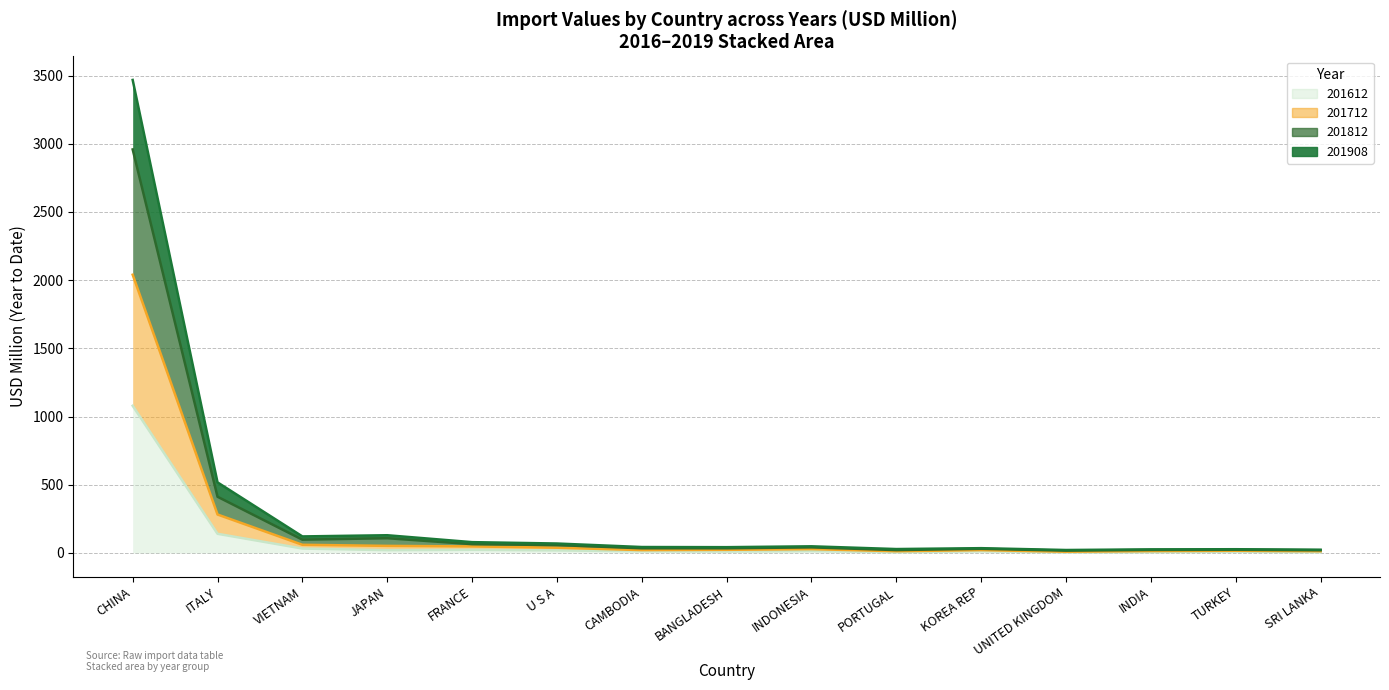

What are all the series names shown in the legend?

201612, 201712, 201812, 201908